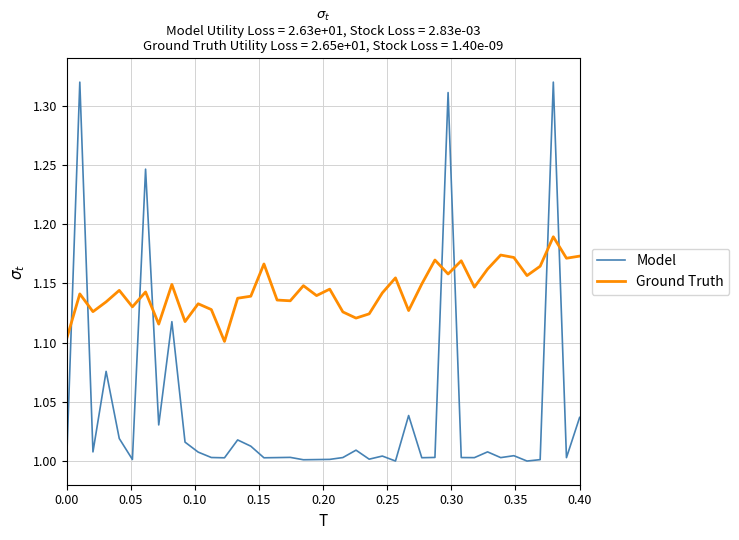

True or false: Model has more than 1 interior local peaks.

True